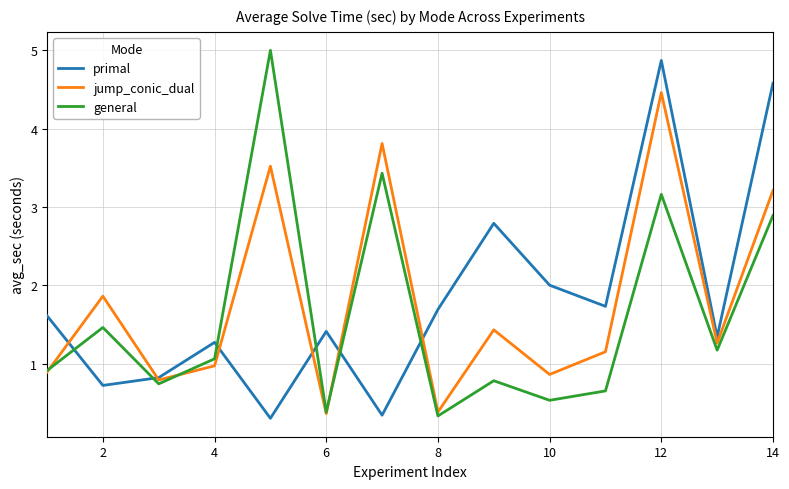

What is the greatest value displayed?

5.0